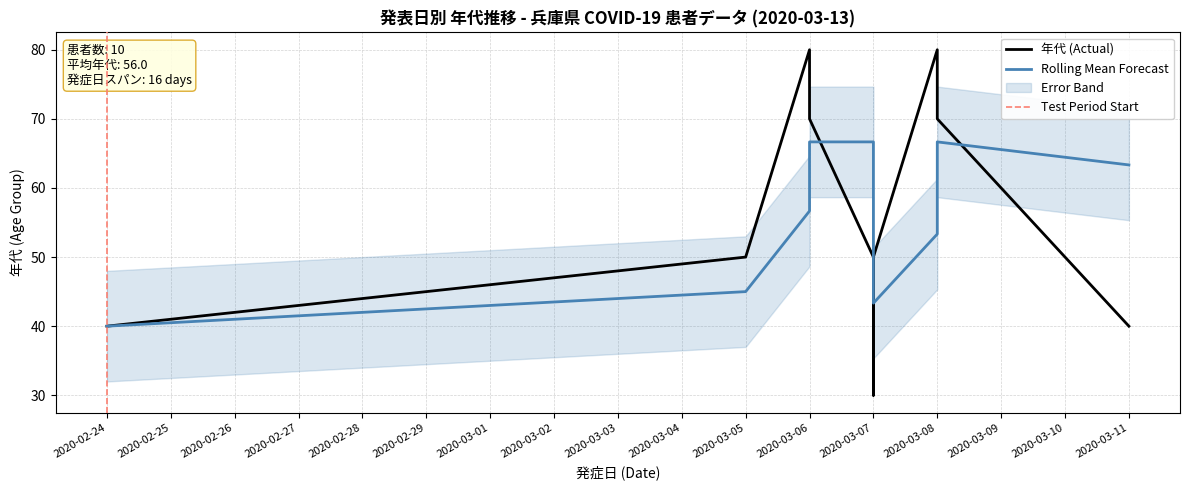

What is the change in value from 5 to 6?

+40